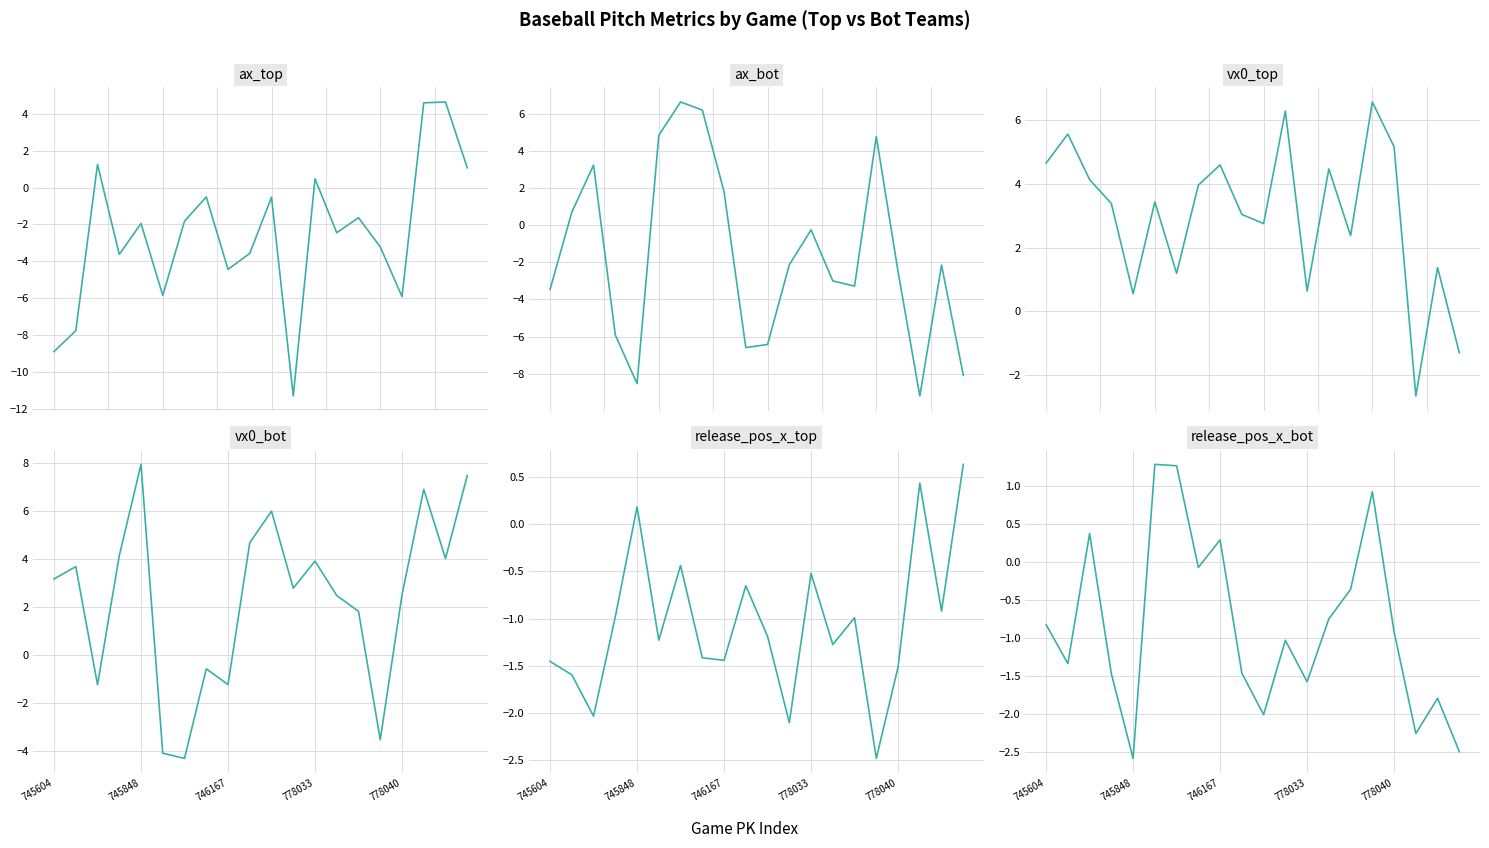

What is the sum of all ax_top values?

-51.4